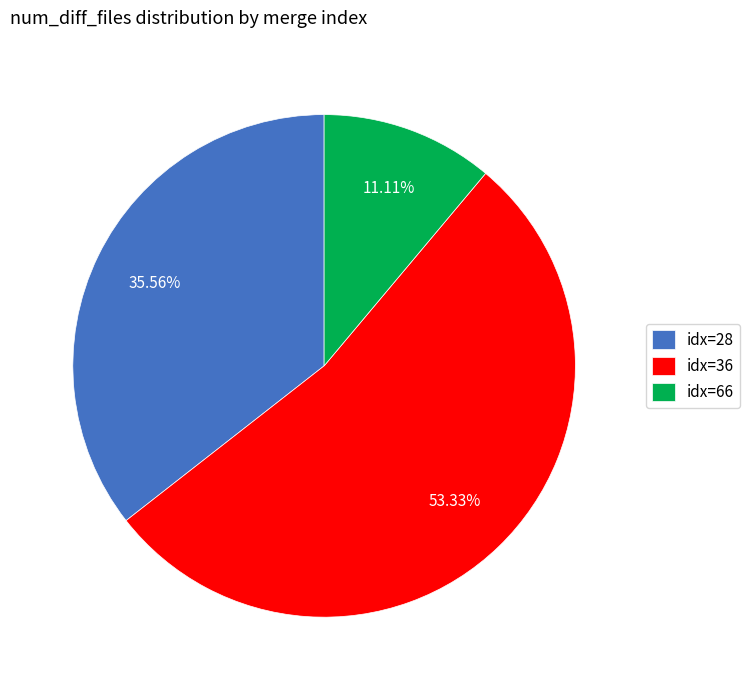

Is there any slice that represents more than half of the pie?

Yes